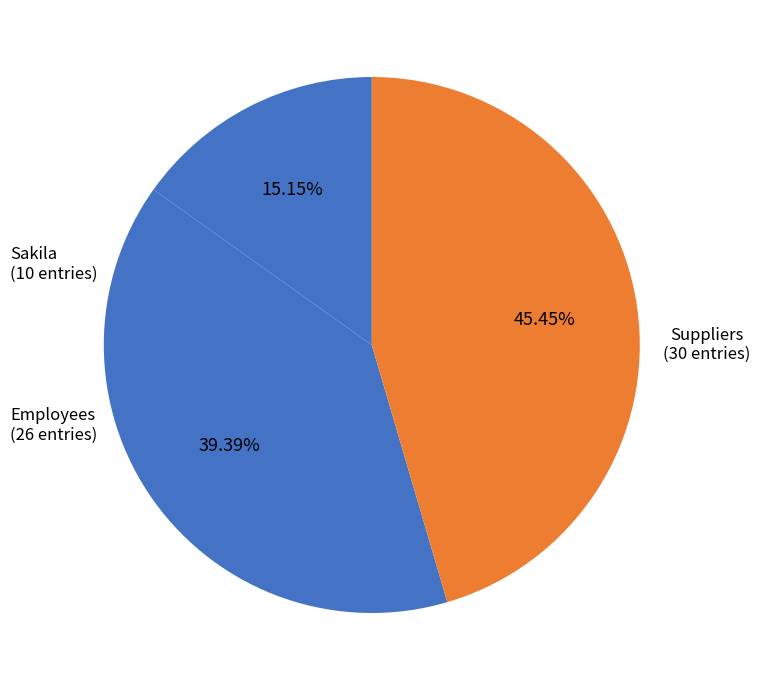

What is the smallest slice in the pie chart?

Sakila